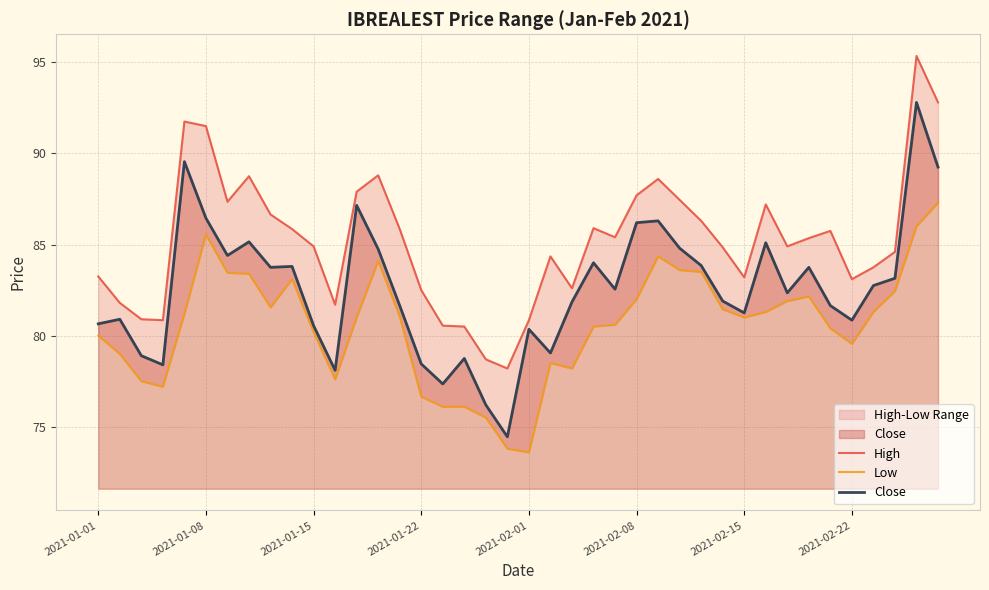

The Close series shows 86.5 at 2021-01-08. True or false?

True